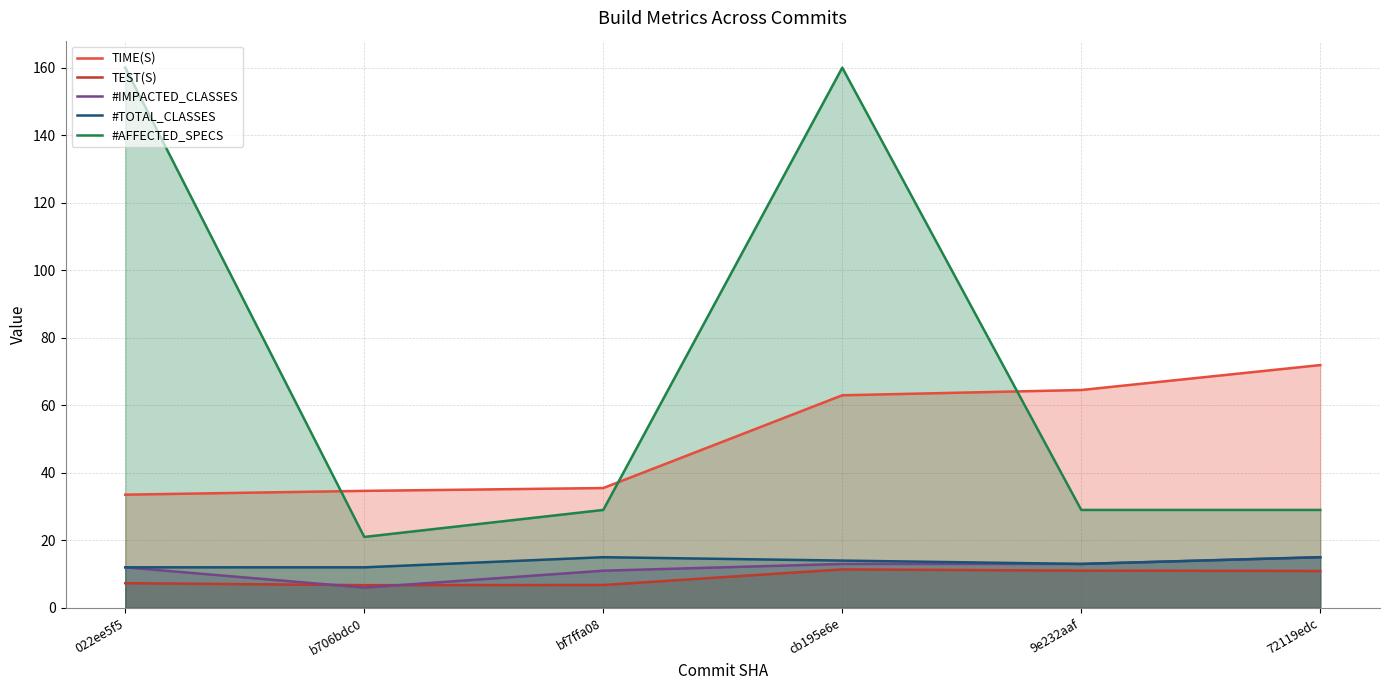

What is the average value of the #TOTAL_CLASSES series?

13.5